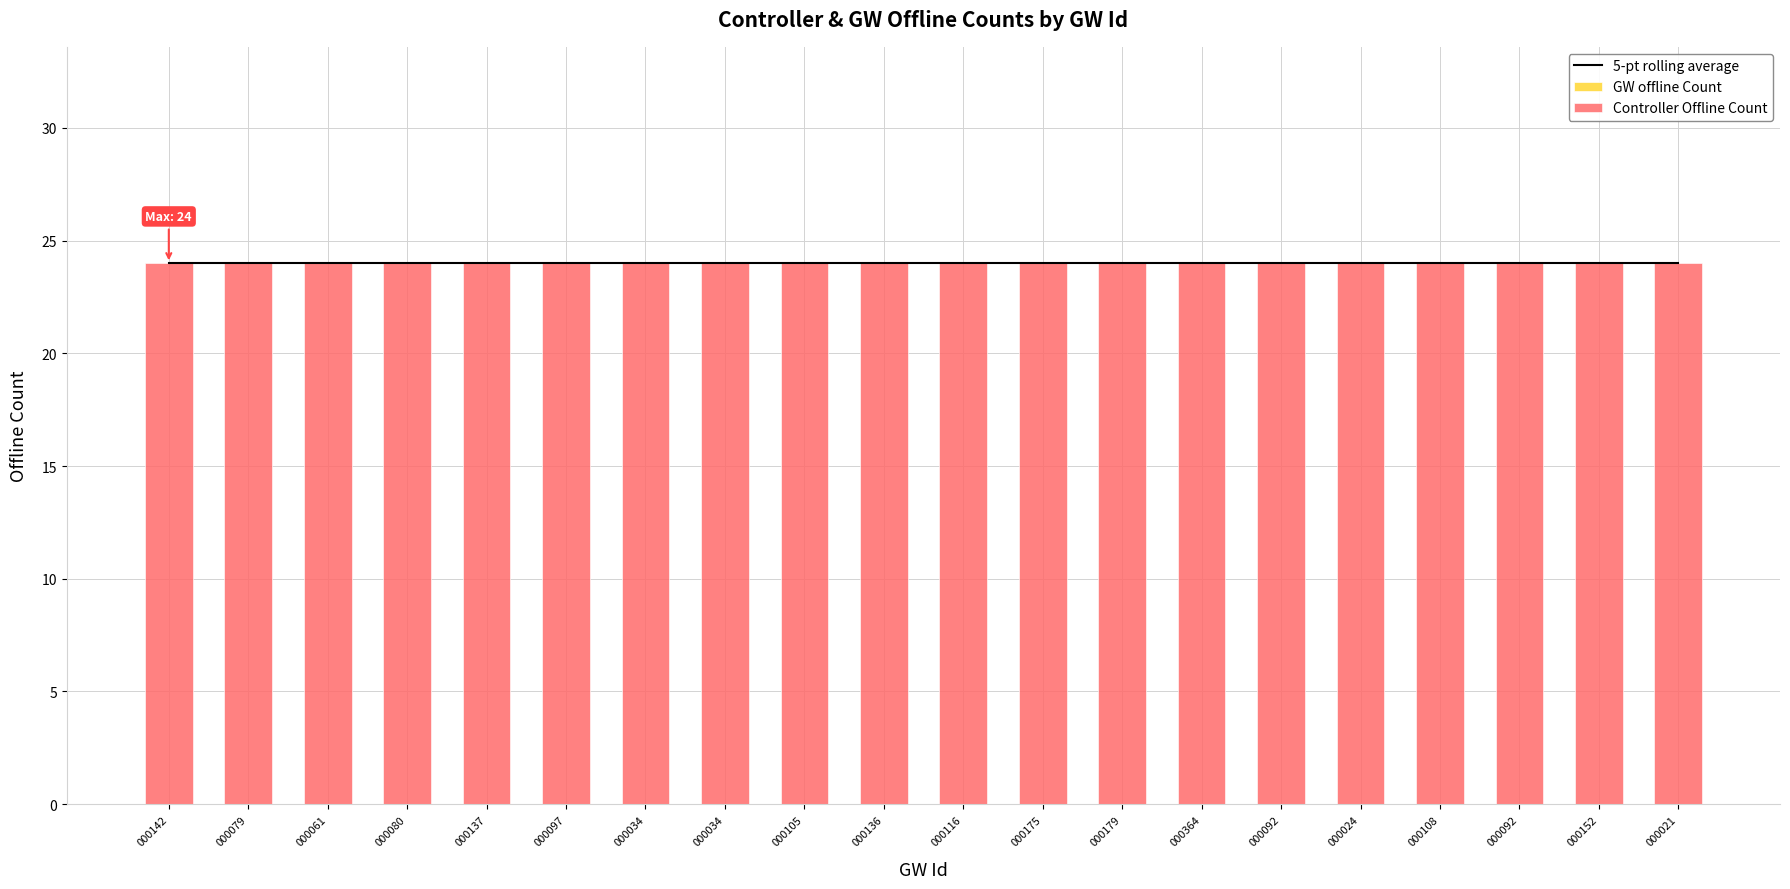

What is the sum of the Controller Offline Count values at 000179 and 000021?

48